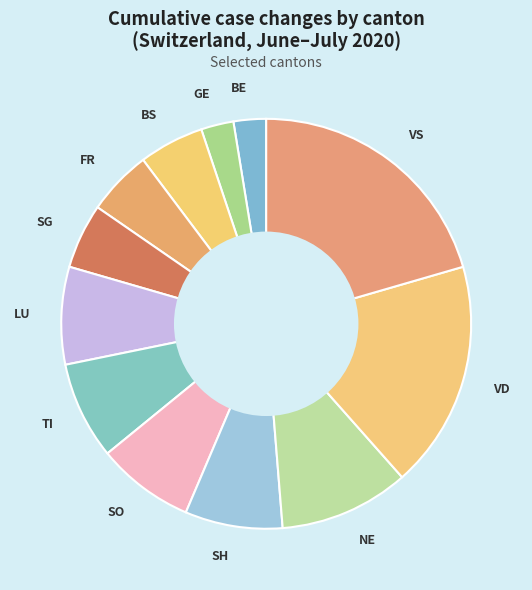

Which slice is the largest?

VS